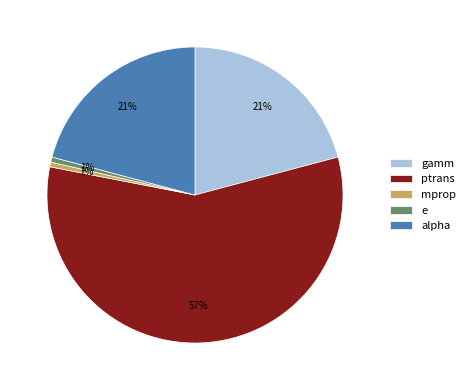

Which category has the biggest portion of the pie?

ptrans